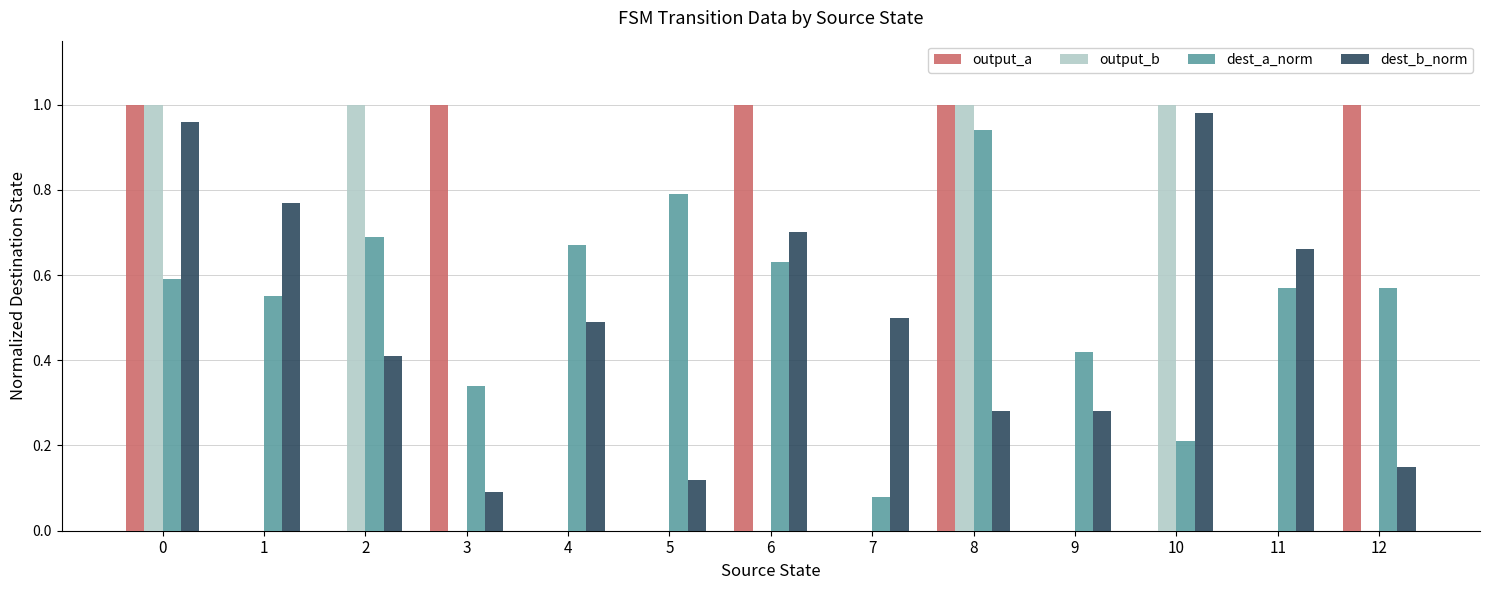

Reading left to right, what are all the values shown in this chart?

output_symbol_a: 0=1.0	1=0.0	2=0.0	3=1.0	4=0.0	5=0.0	6=1.0	7=0.0	8=1.0	9=0.0	10=0.0	11=0.0	12=1.0
output_symbol_b: 0=1.0	1=0.0	2=1.0	3=0.0	4=0.0	5=0.0	6=0.0	7=0.0	8=1.0	9=0.0	10=1.0	11=0.0	12=0.0
destination_a_norm: 0=0.6	1=0.6	2=0.7	3=0.3	4=0.7	5=0.8	6=0.6	7=0.1	8=0.9	9=0.4	10=0.2	11=0.6	12=0.6
destination_b_norm: 0=1.0	1=0.8	2=0.4	3=0.1	4=0.5	5=0.1	6=0.7	7=0.5	8=0.3	9=0.3	10=1.0	11=0.7	12=0.1